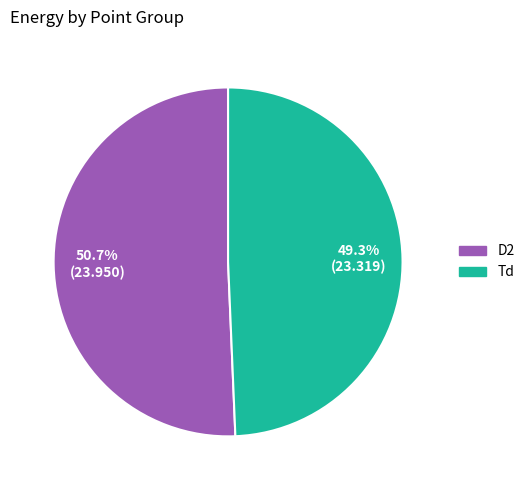

Is it true that D2 is 51% of the pie?

True